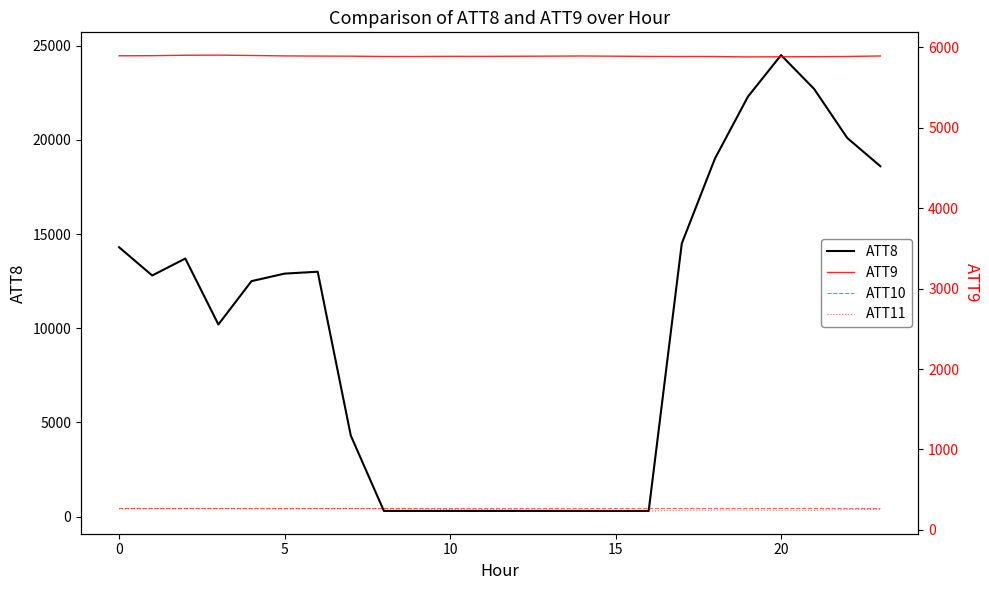

True or false: ATT8 has a value of 5080 at 0.

False